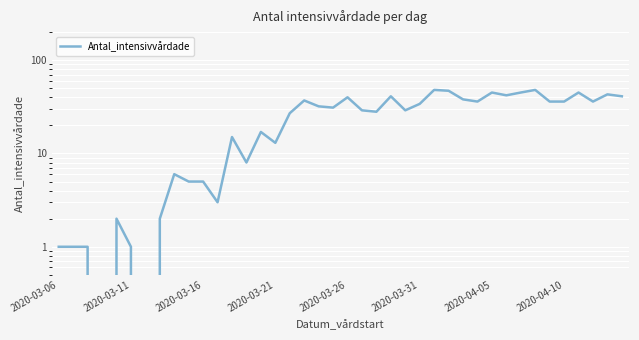

What is the approximate value at 29?

36